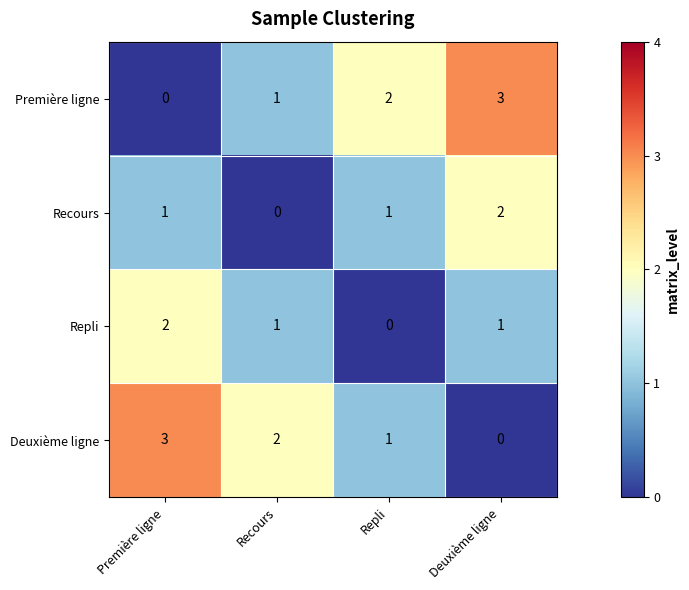

What is the approximate value of Deuxième ligne at Première ligne?

3